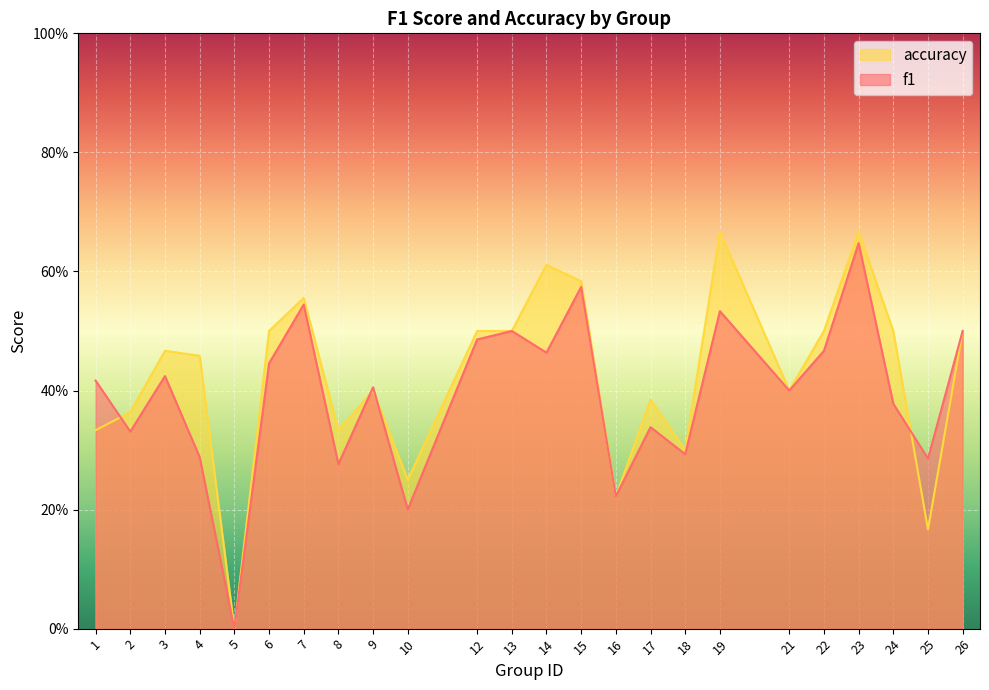

Which series changed the most between 8 and 23?

f1